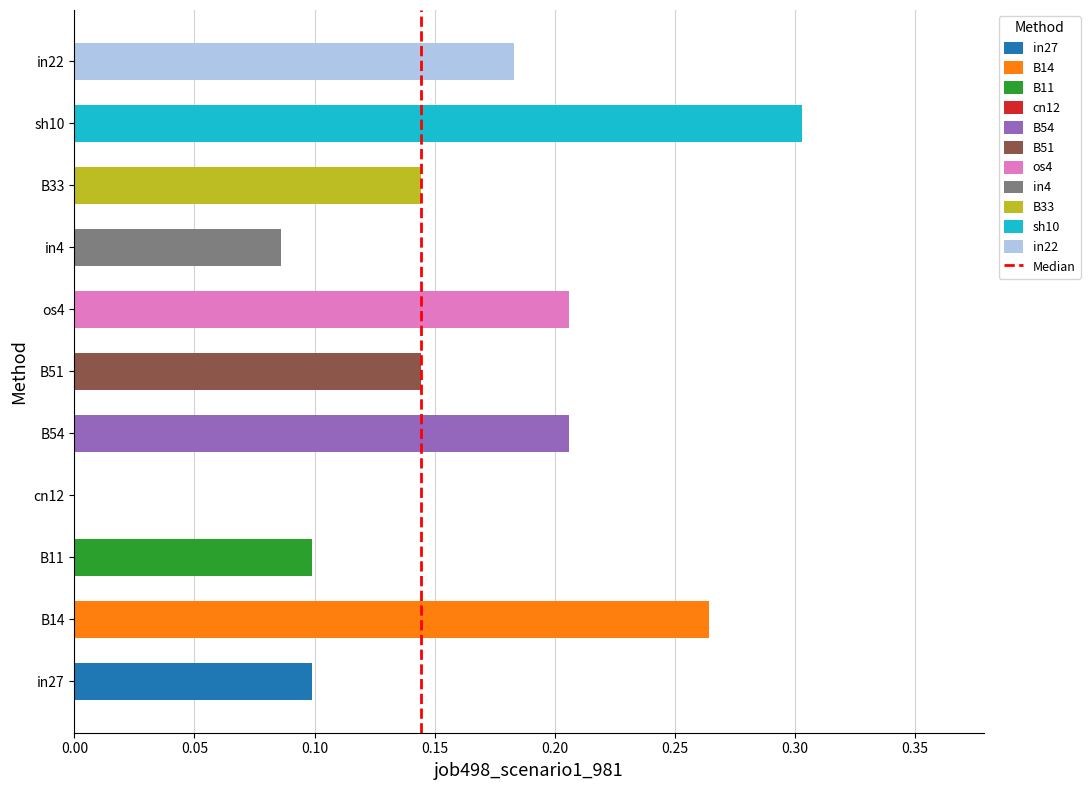

Between in4 and cn12, which is larger?

in4